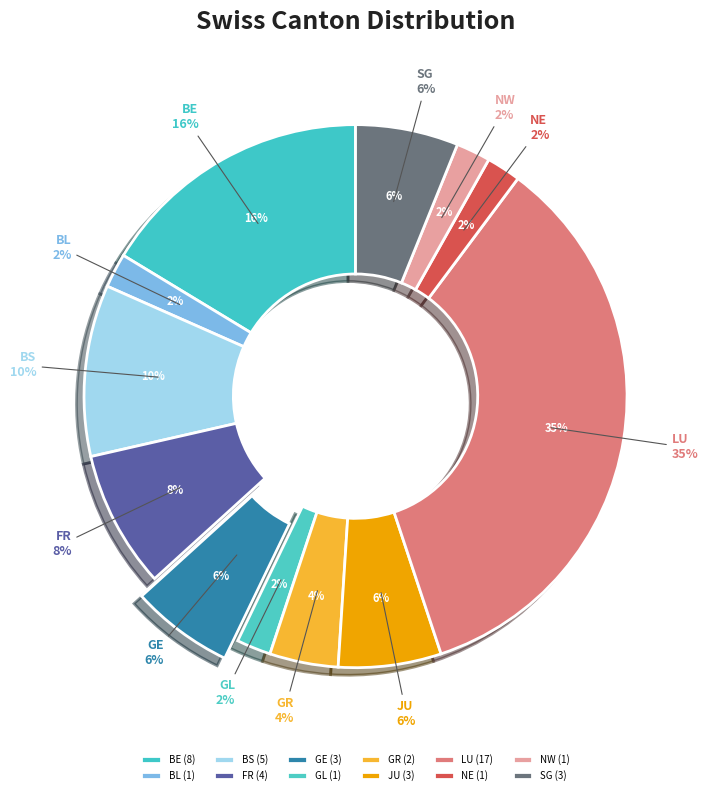

What percentage is the BL slice, to the nearest percent?

2%